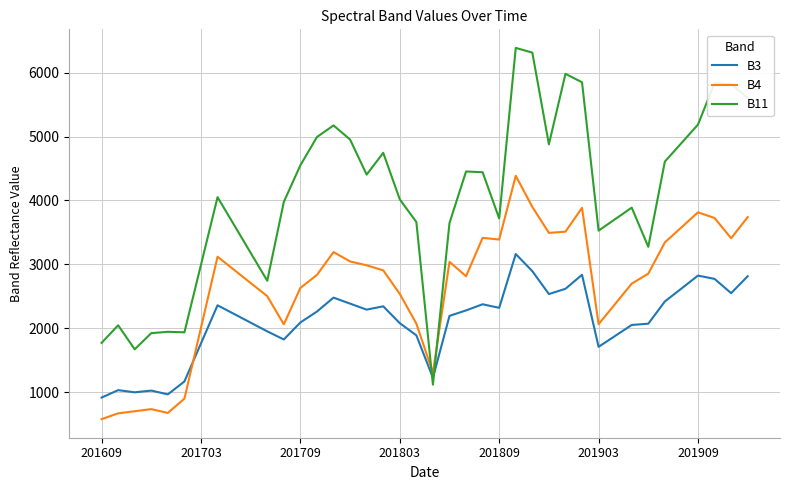

Count the number of data series in this chart.

3